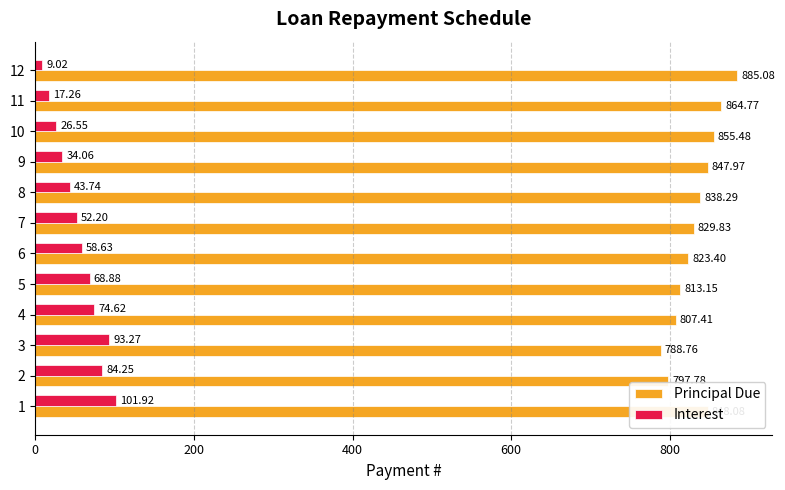

Which series has the largest range (max minus min)?

Principal Due